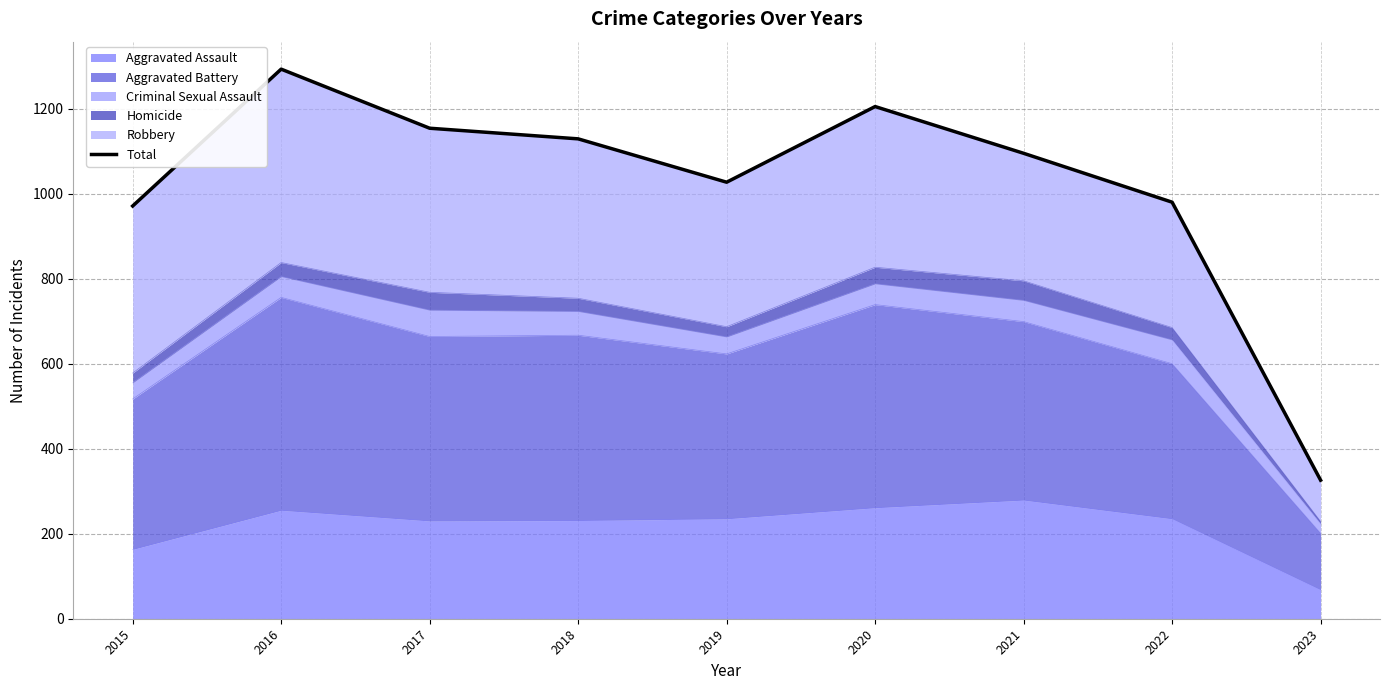

How many lines are shown in the chart?

1